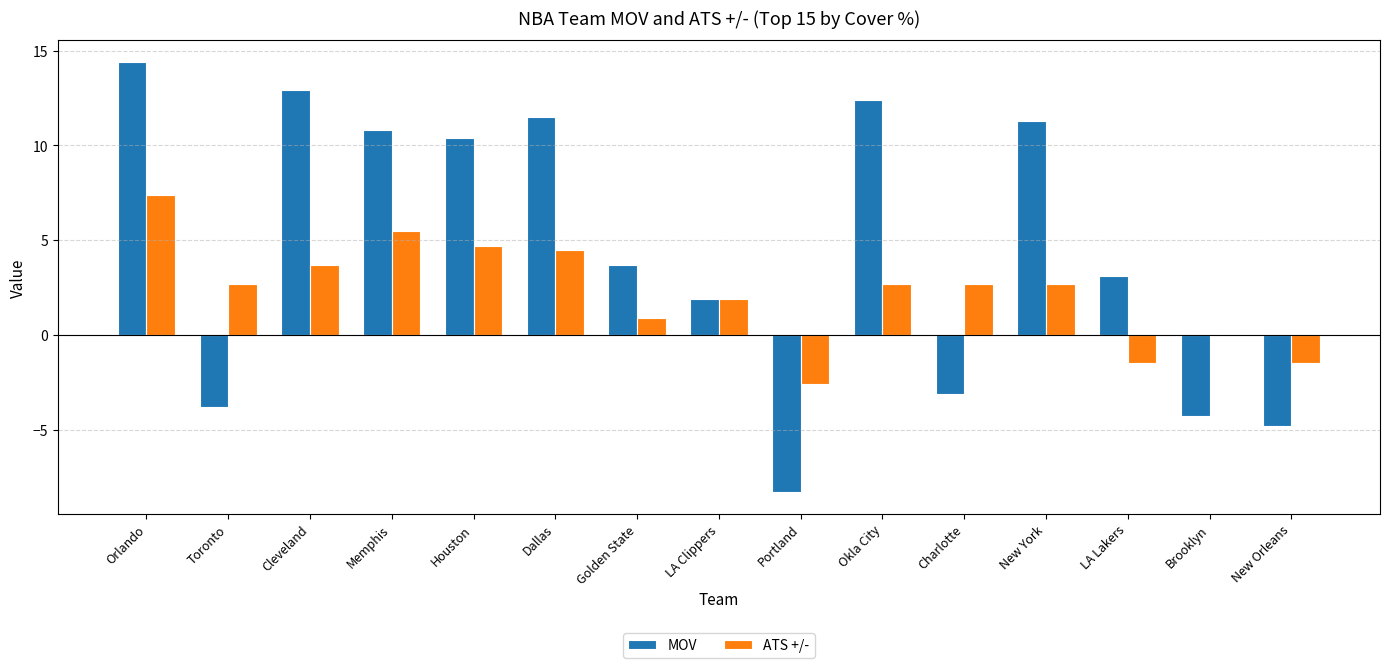

At which category is the sum across all series the highest?

Orlando